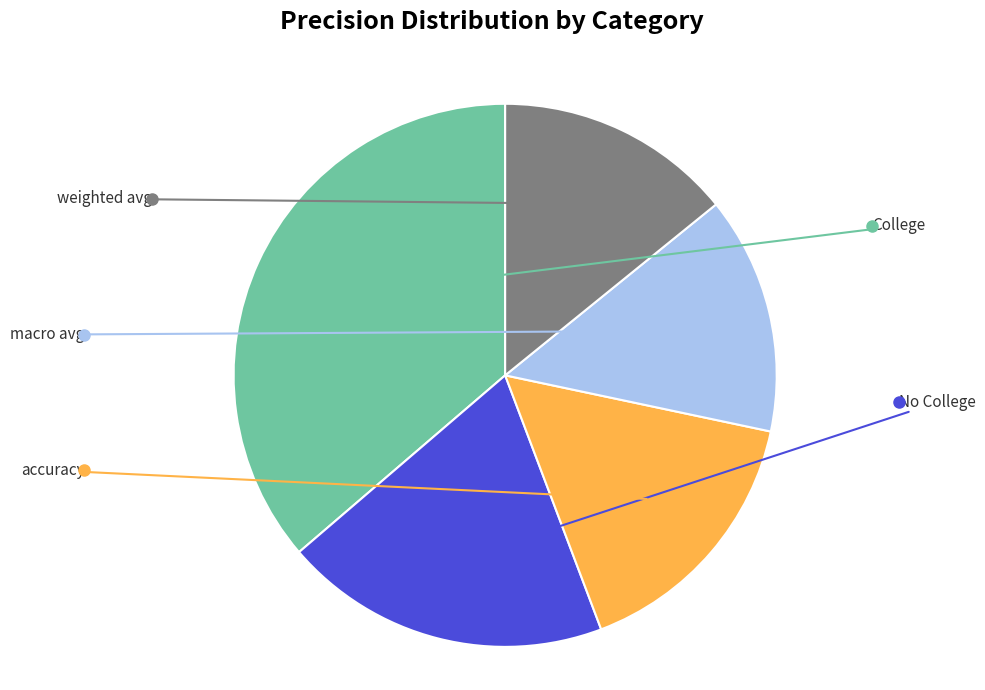

To the nearest percent, what portion does College represent?

36%